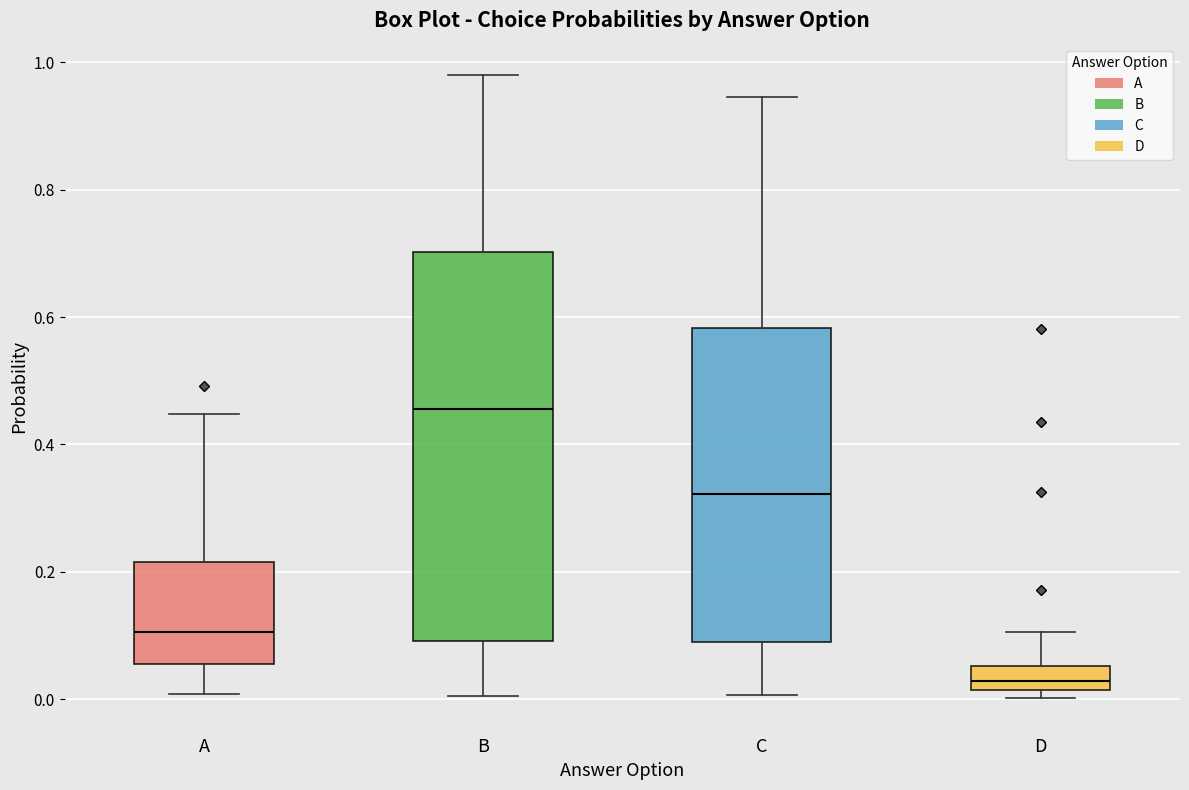

Which box is the tallest, from its lower edge to its upper edge?

B